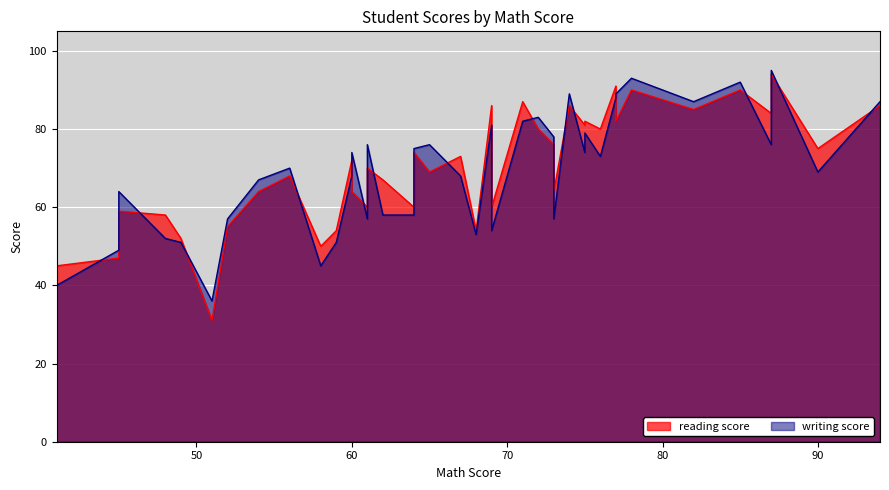

Rank the series by their average value, from highest to lowest.

reading score, writing score